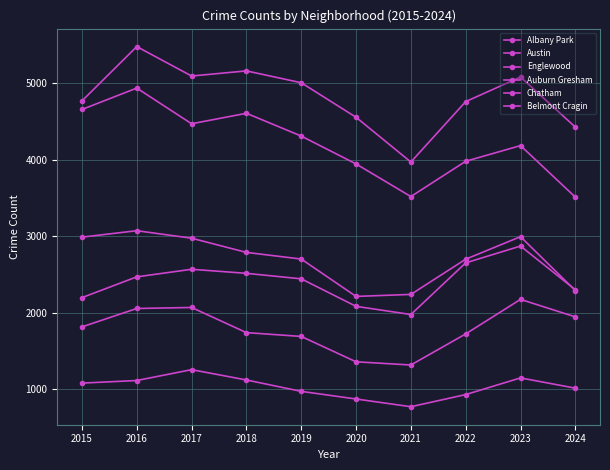

At which label is Chatham closest to 2422?

2019